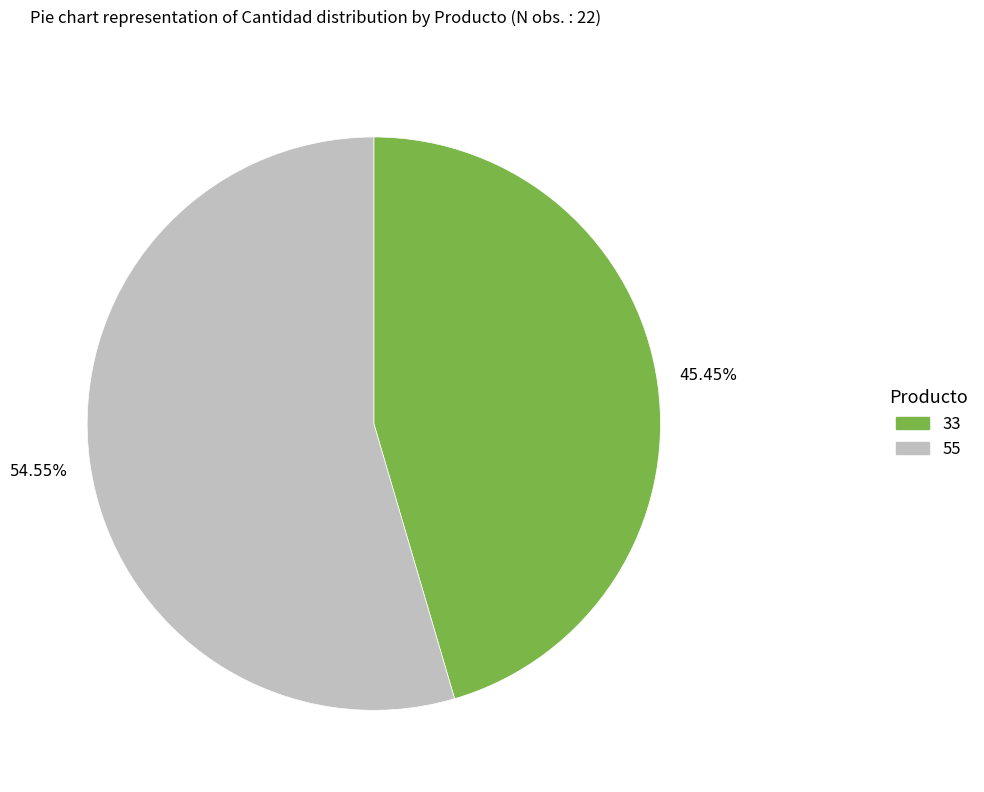

Which has a higher value, 33 or 55?

55